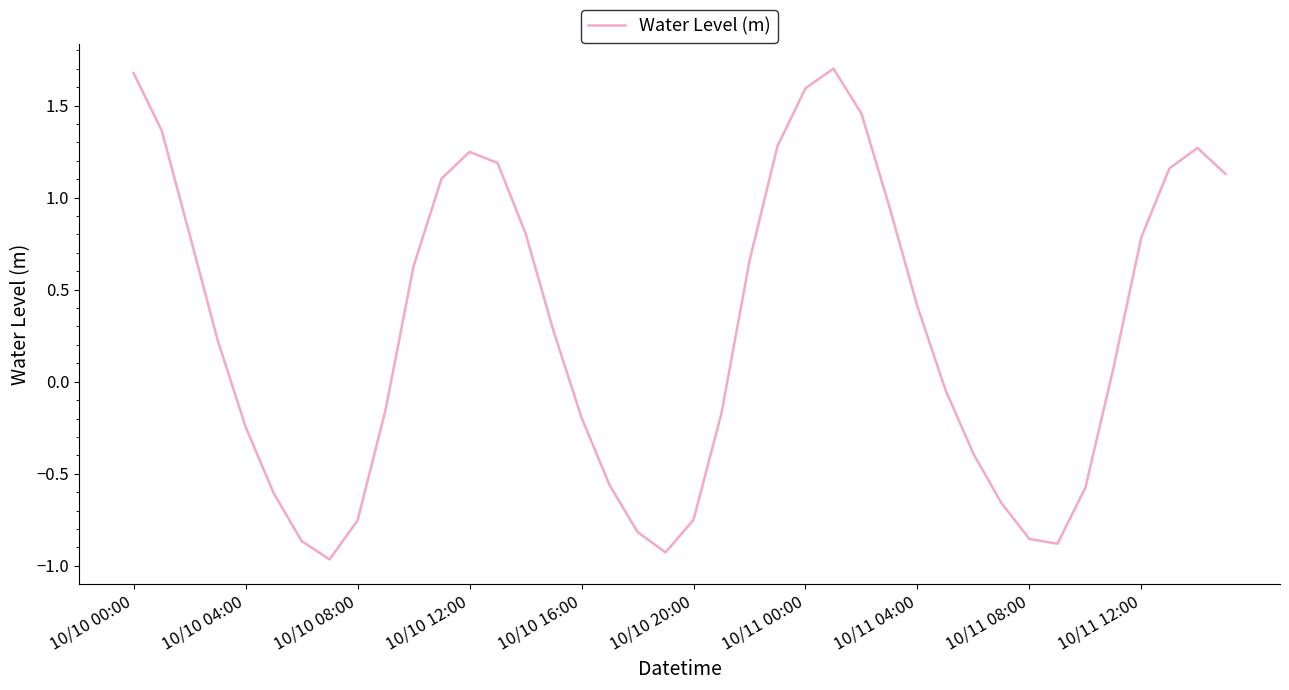

What is the maximum value shown in the chart?

1.7